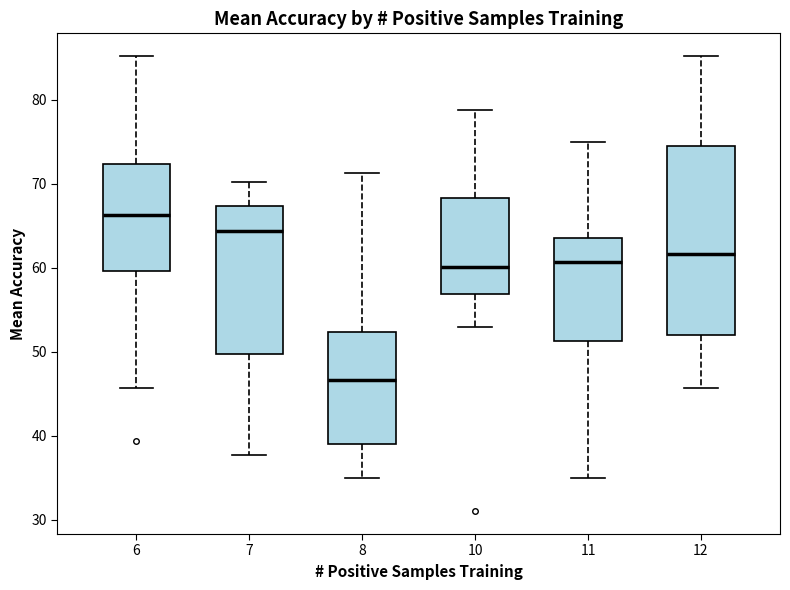

Which box is the tallest, from its lower edge to its upper edge?

12